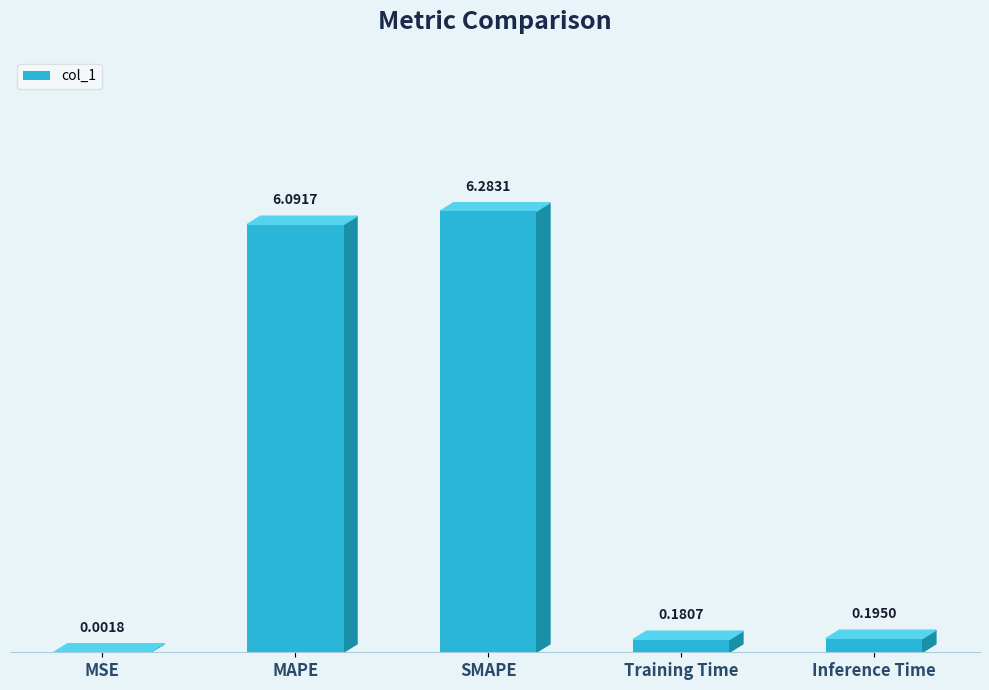

What is the sum of the values at SMAPE and MAPE?

12.4